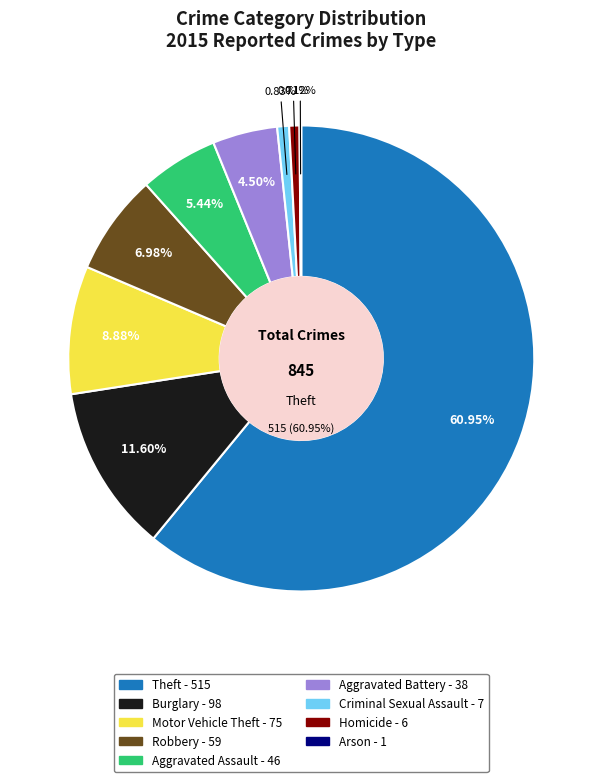

Which slice represents more than half of the pie?

Theft